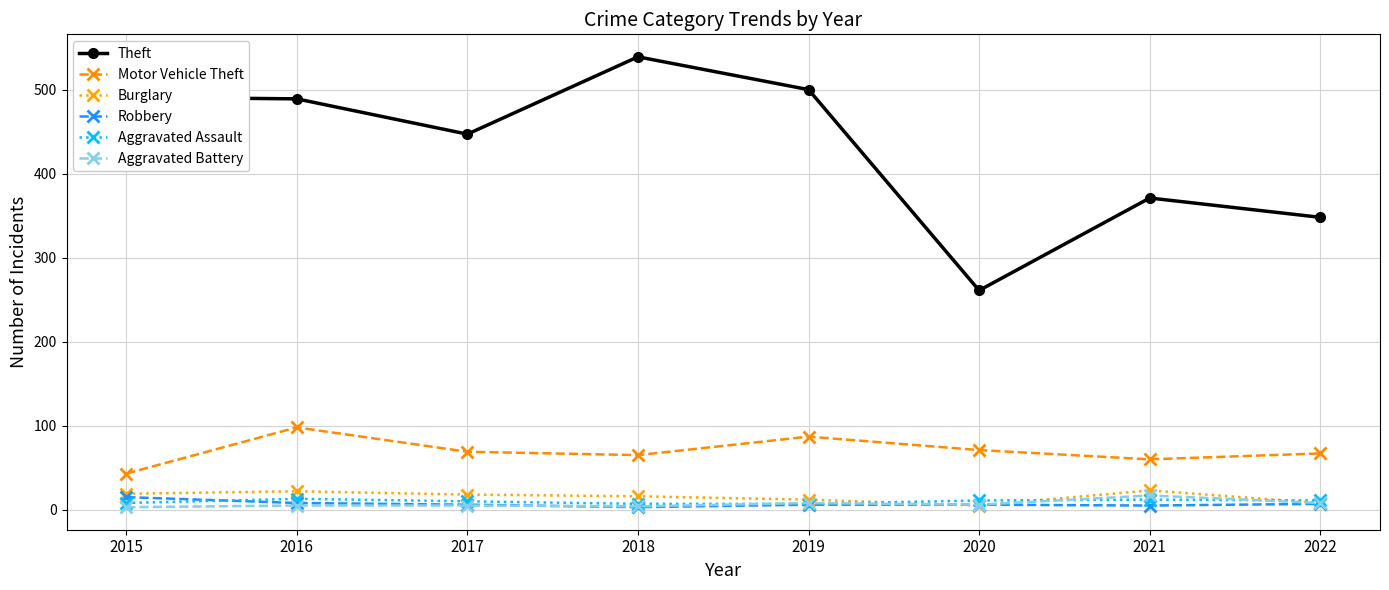

At how many categories does at least one series exceed 391?

5